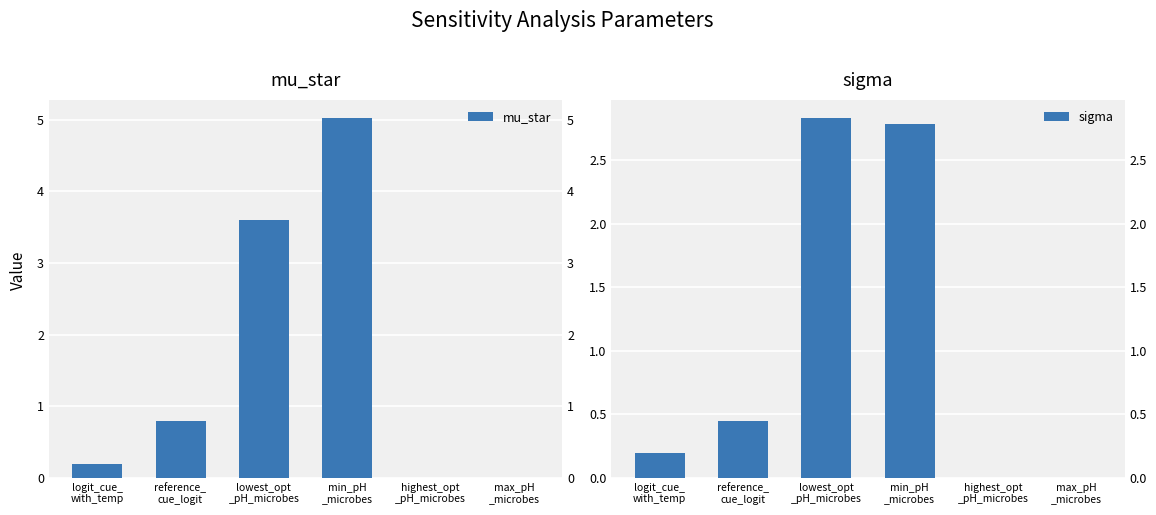

At how many categories does at least one series exceed 3?

2